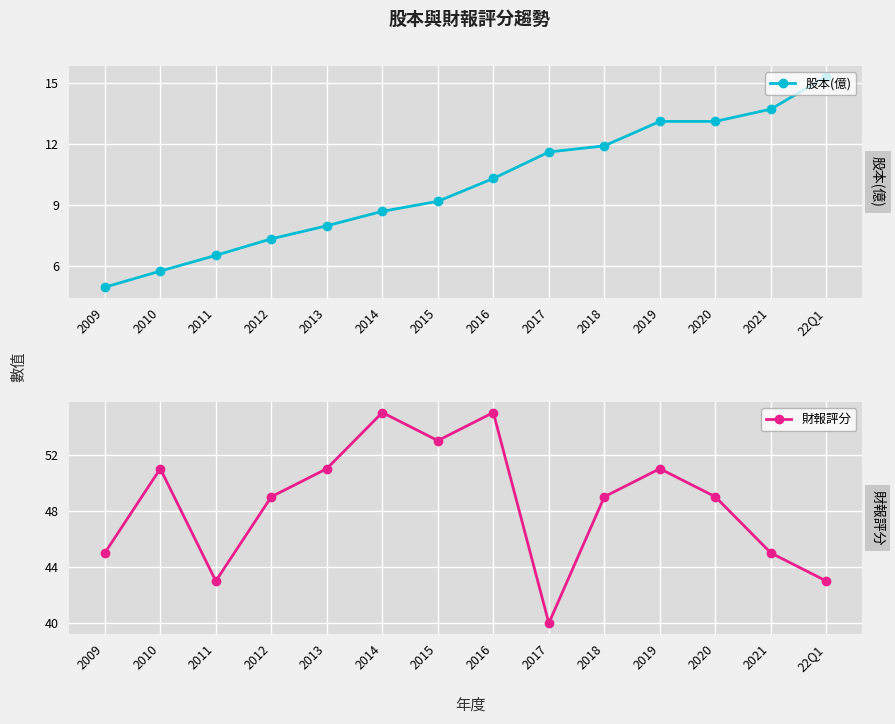

Rank the series at 2021 from lowest to highest value.

股本(億), 財報評分